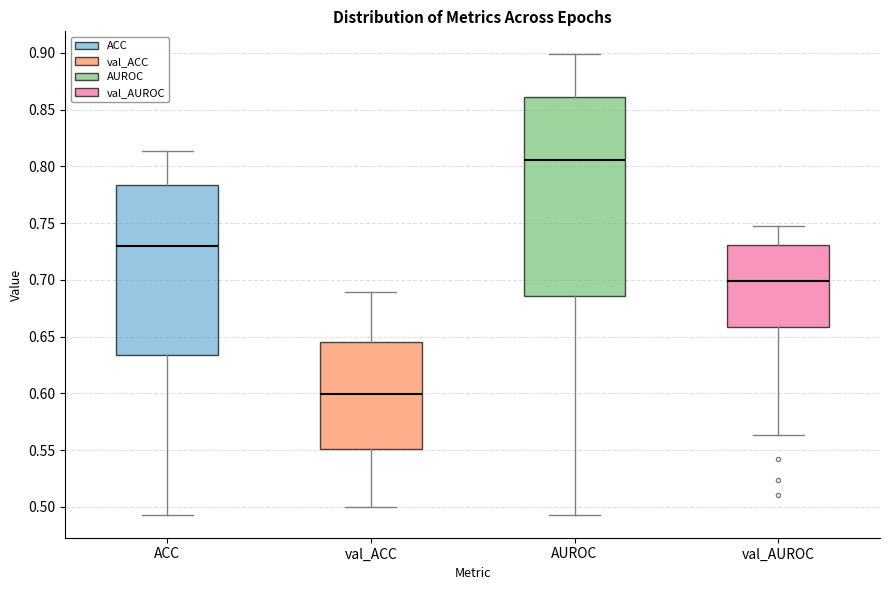

Where does the median line of the box for val_ACC sit on the y-axis? The values are not printed on the chart, so give them approximately, as read against the axis.

0.600